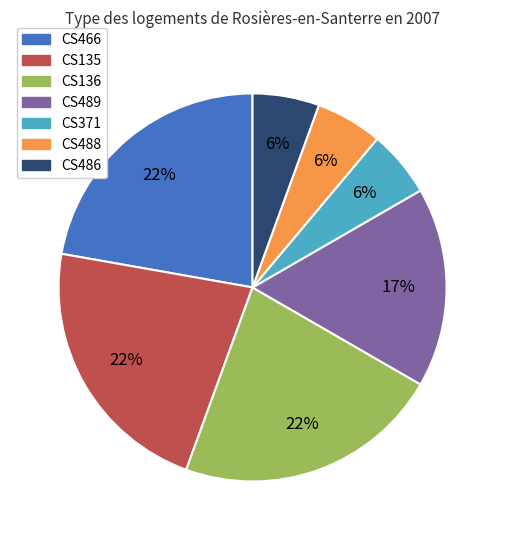

Does CS136 account for over 50% of the chart?

No